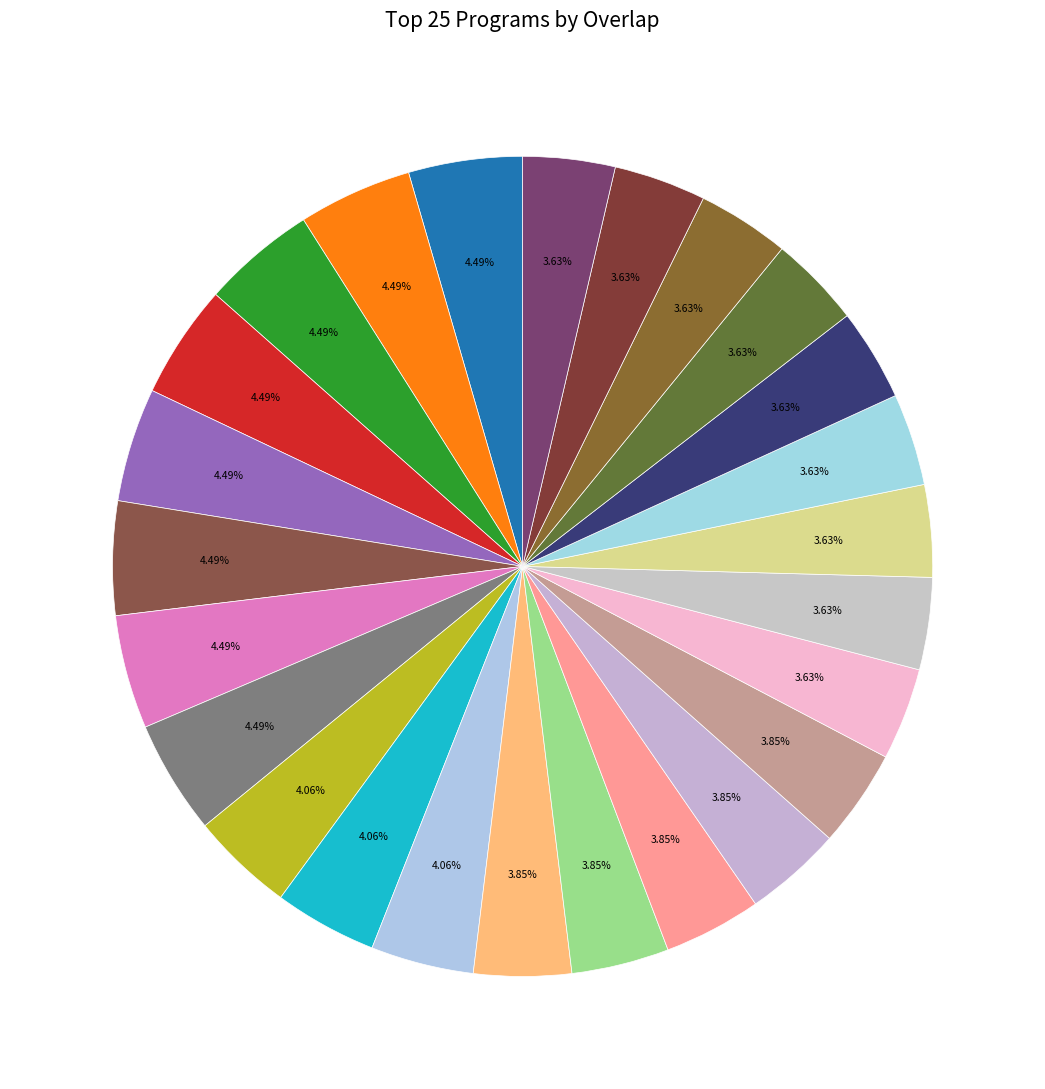

Is there any slice that represents more than half of the pie?

No